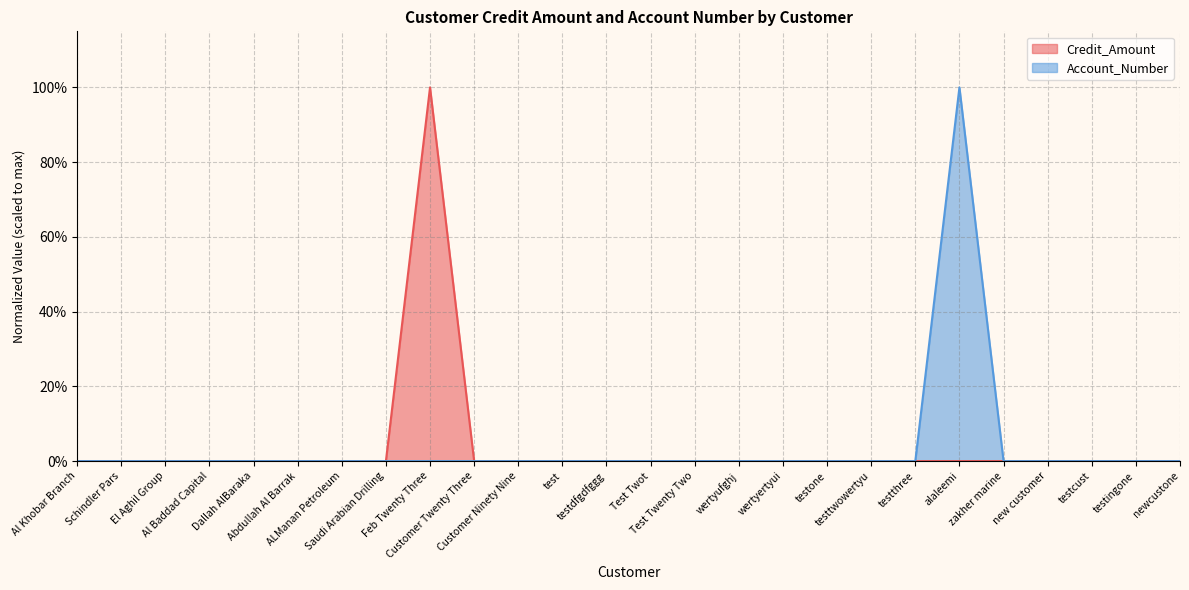

What are all the series names shown in the legend?

Credit_Amount, Account_Number